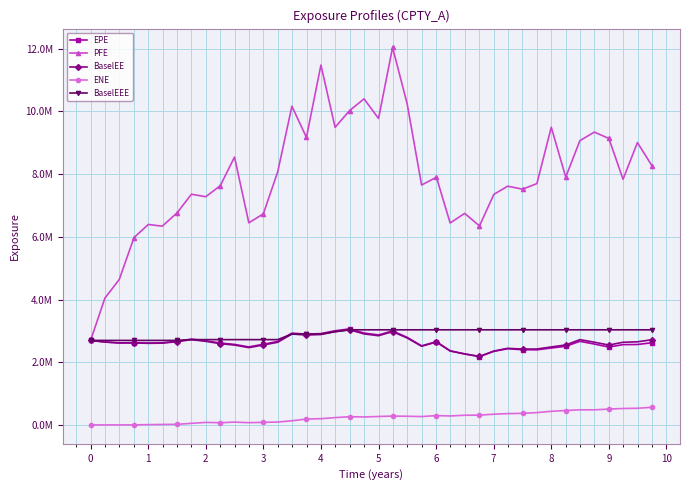

What are all the series names shown in the legend?

EPE, PFE, BaselEE, ENE, BaselEEE